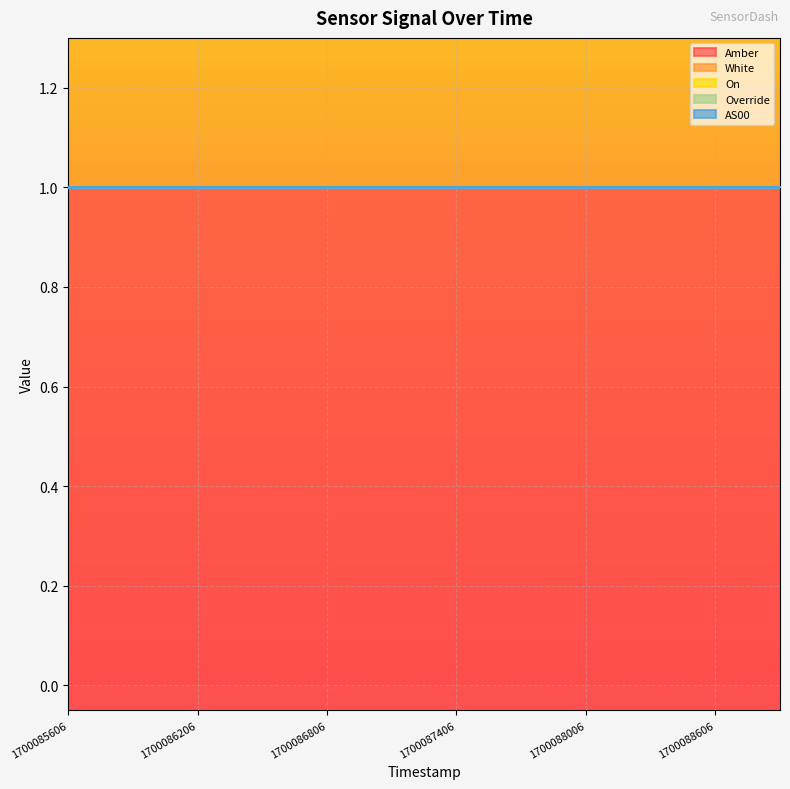

What are all the series names shown in the legend?

Amber, White, On, Override, AS00